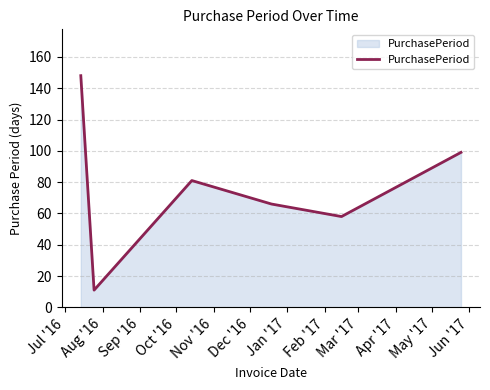

What is the difference between the maximum and minimum values?

137